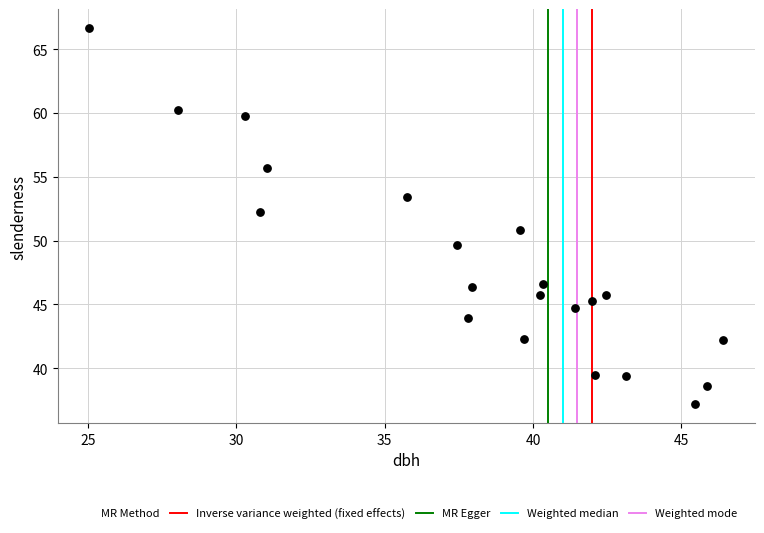

What is the range of Y values (max minus min)?

29.5